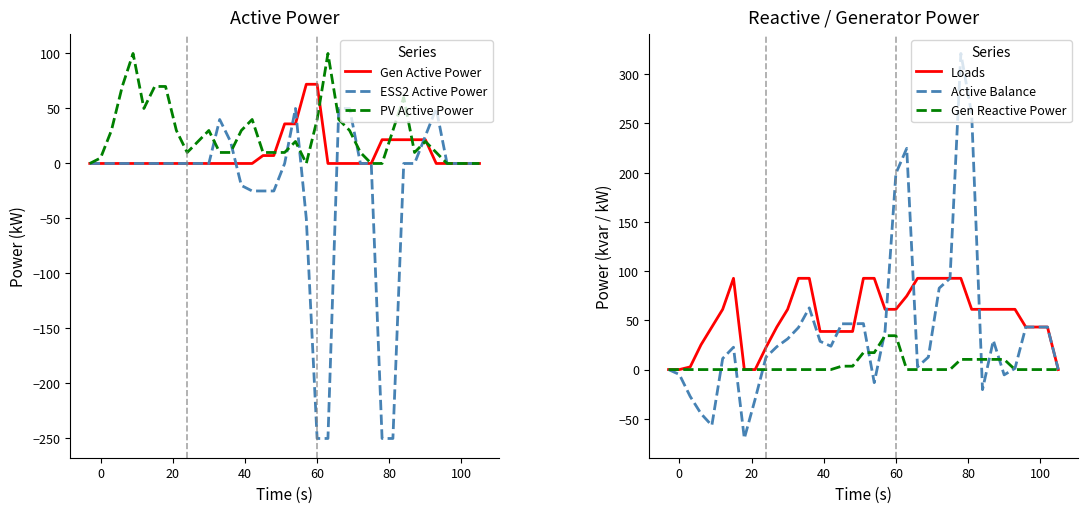

How many values in the Loads series are below 61?

17